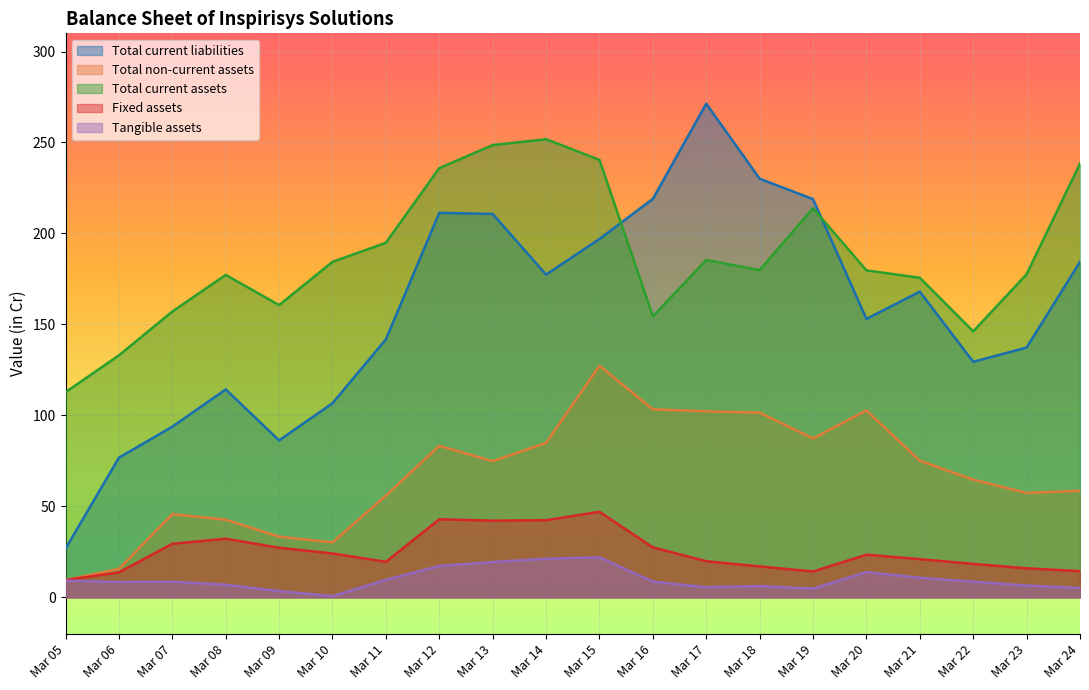

What is the sum of the Total non-current assets values at Mar 10 and Mar 22?

94.9